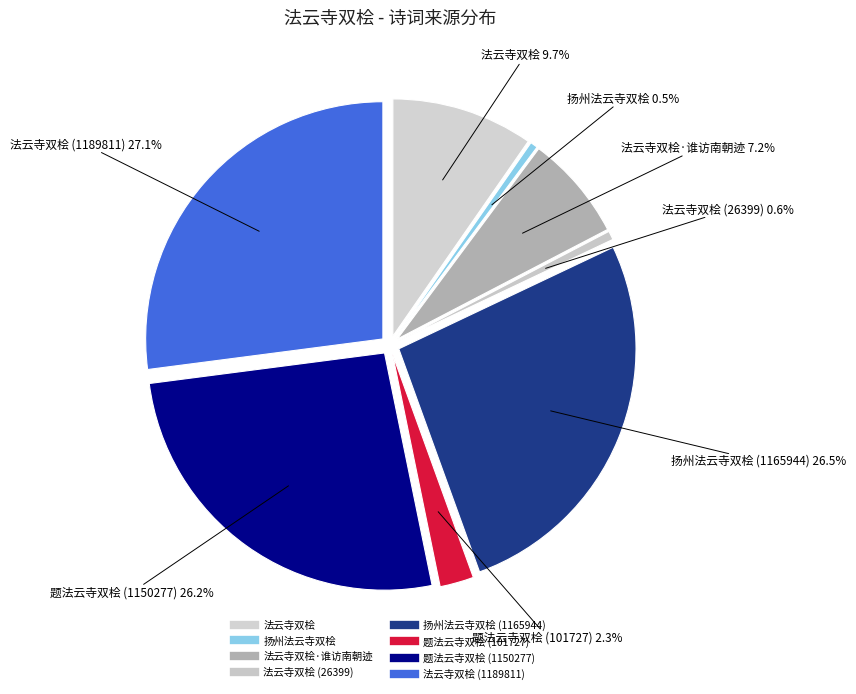

To the nearest percent, what is the difference between the largest and smallest slice percentages?

27%